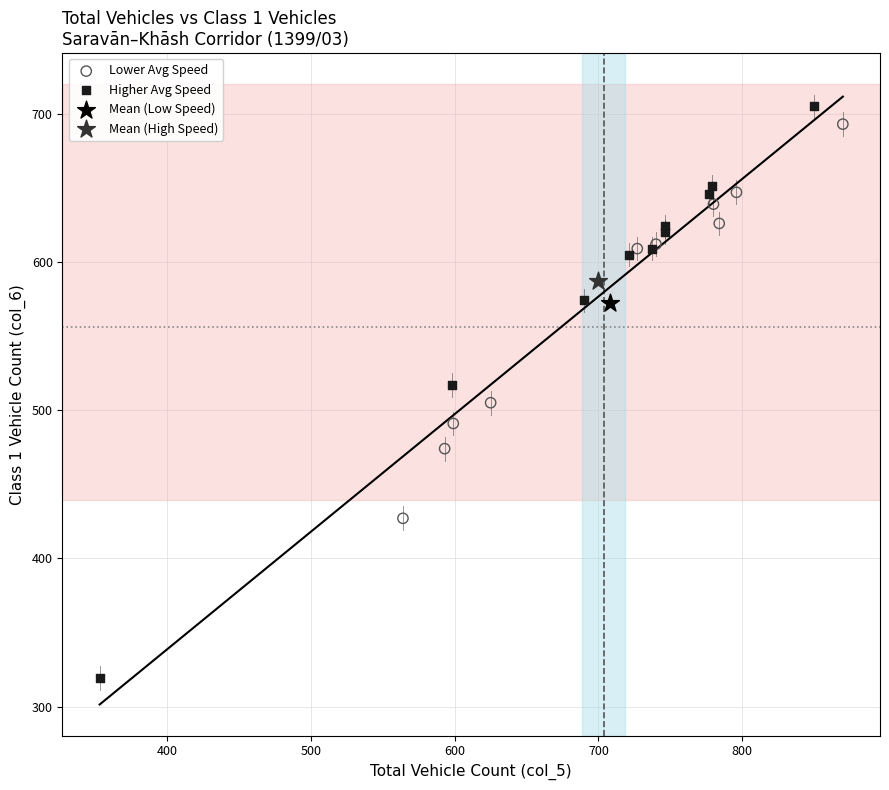

What are all the series names shown in the legend?

Lower Avg Speed, Higher Avg Speed, Mean (Low Speed), Mean (High Speed)